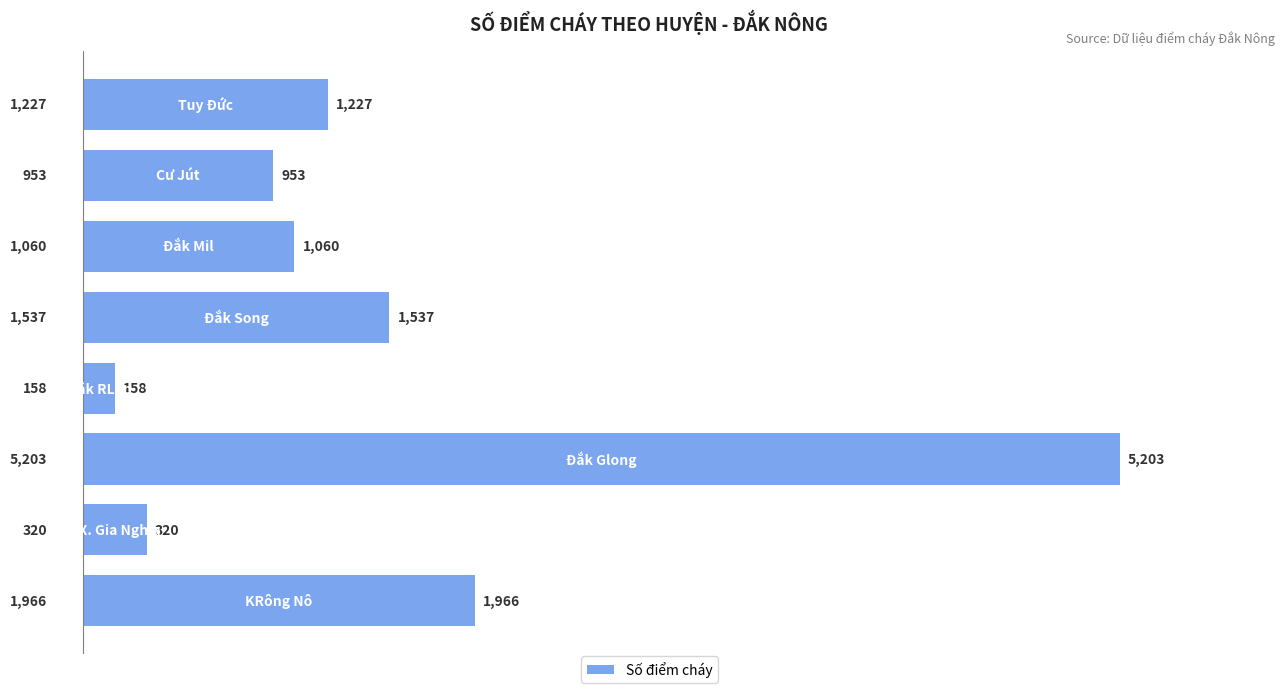

What is the smallest value displayed?

158